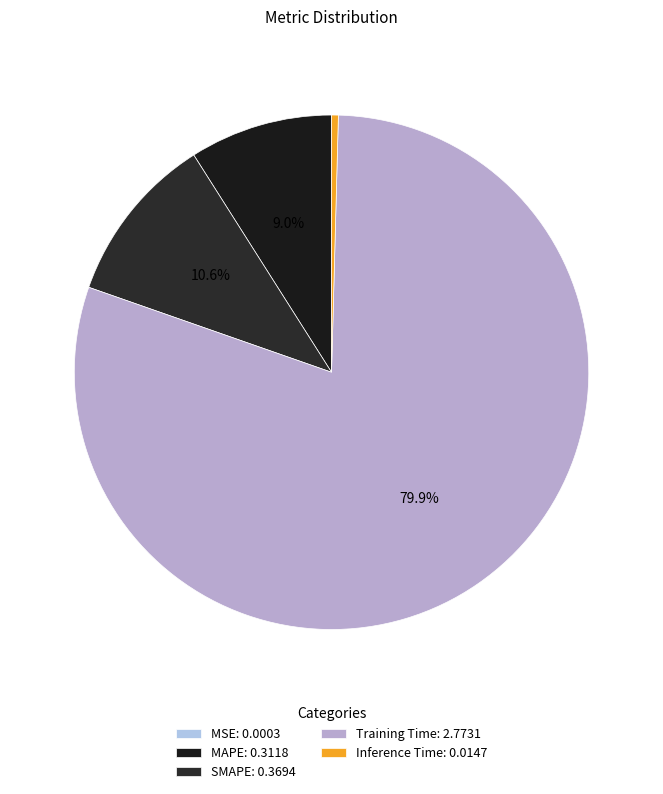

Rank the categories by value from highest to lowest.

Training Time, SMAPE, MAPE, Inference Time, MSE